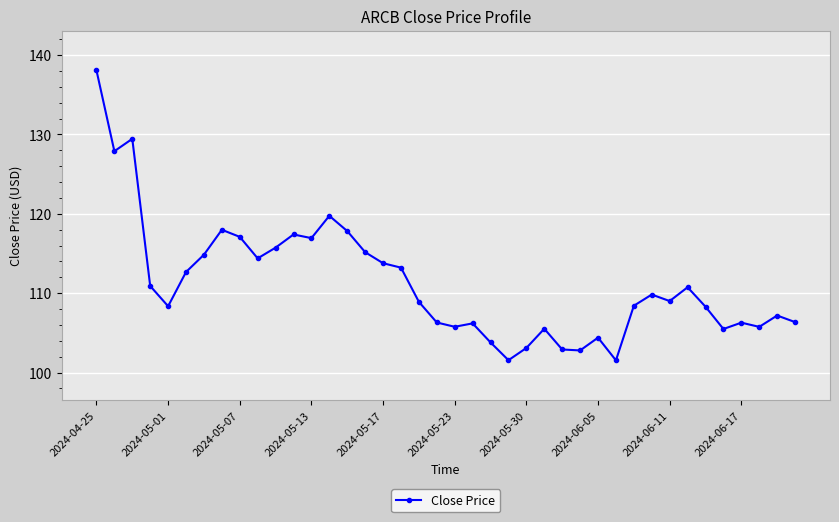

True or false: there are more than 2 points higher than both neighbors.

True